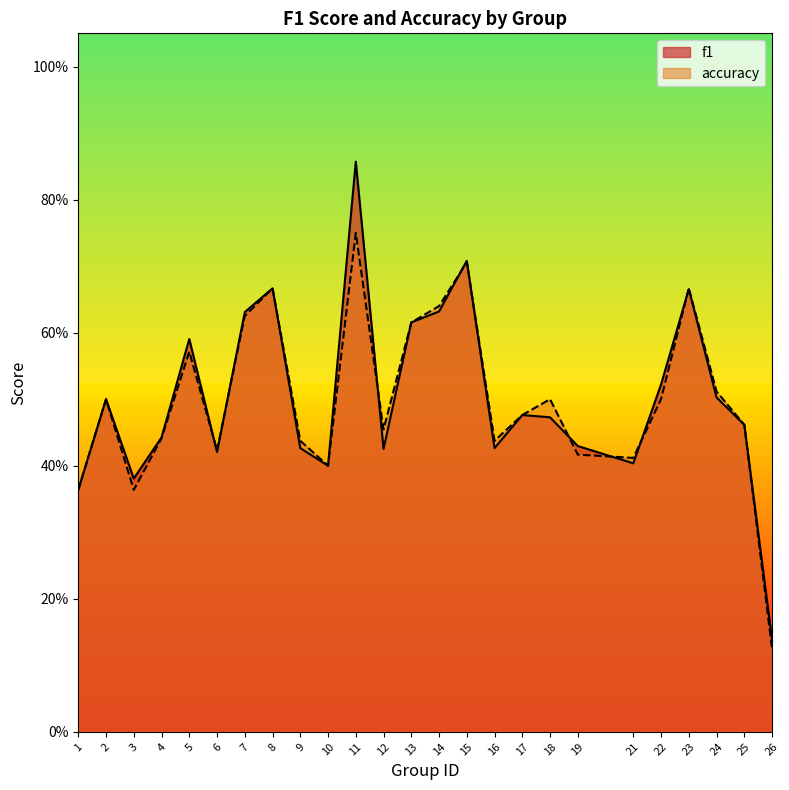

What are all the series names shown in the legend?

f1, accuracy